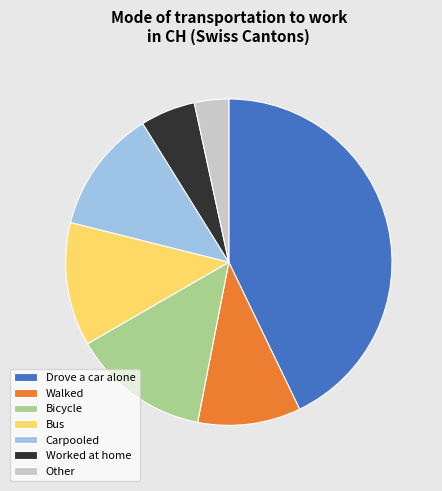

Count the number of slices in the pie.

7